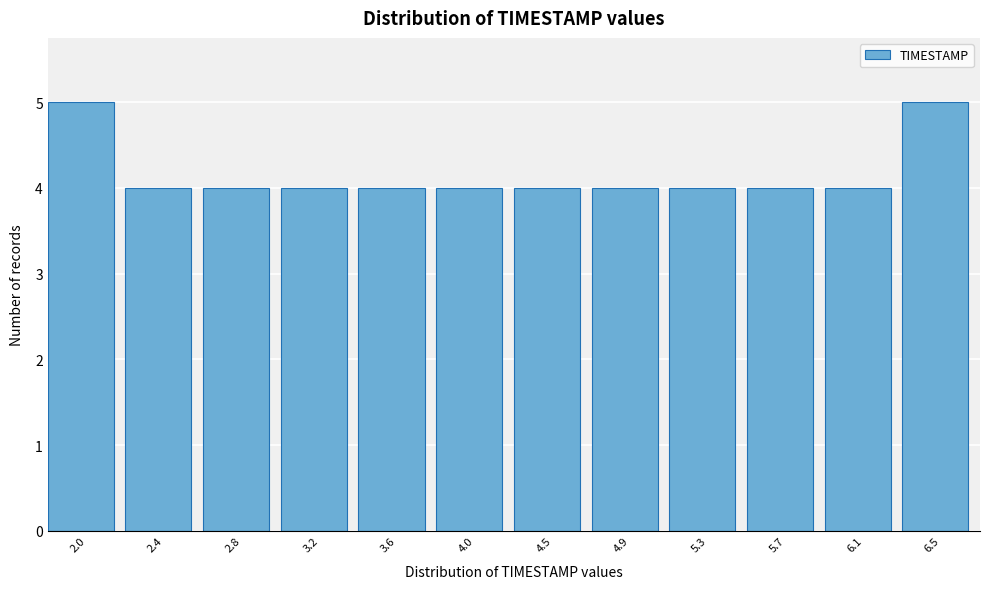

Reading left to right, list all the values displayed in this chart.

5	4	4	4	4	4	4	4	4	4	4	5